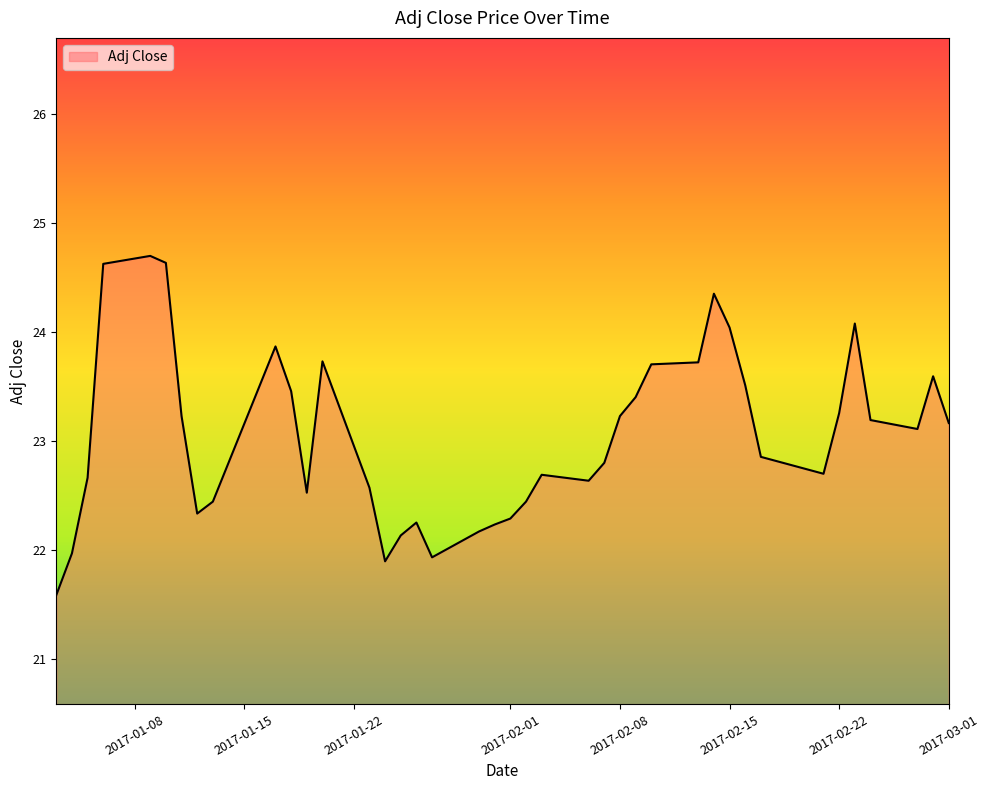

Does the chart display data point markers on the line(s)?

No